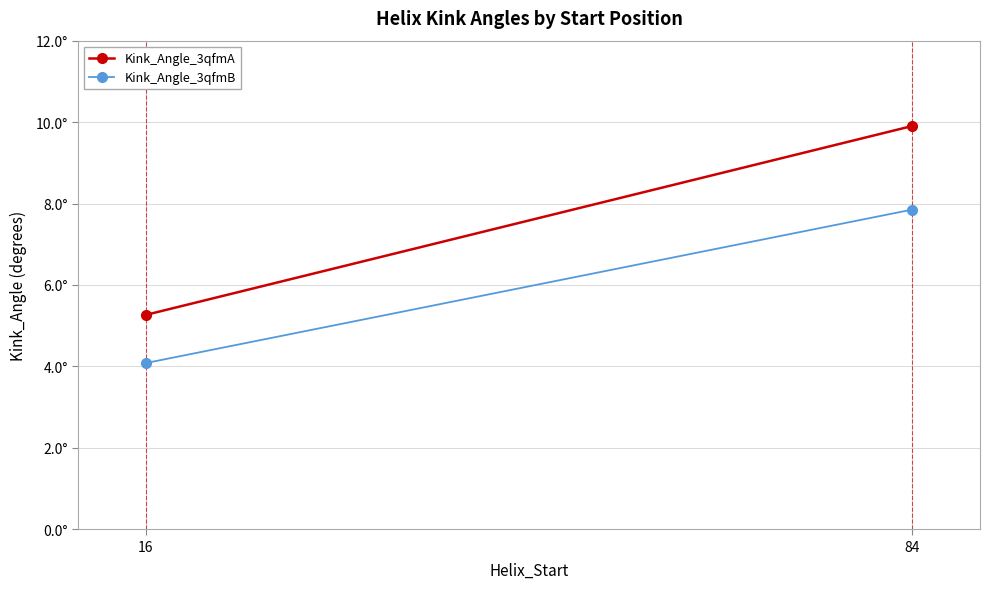

At which label does Kink_Angle_3qfmA first exceed 9?

84